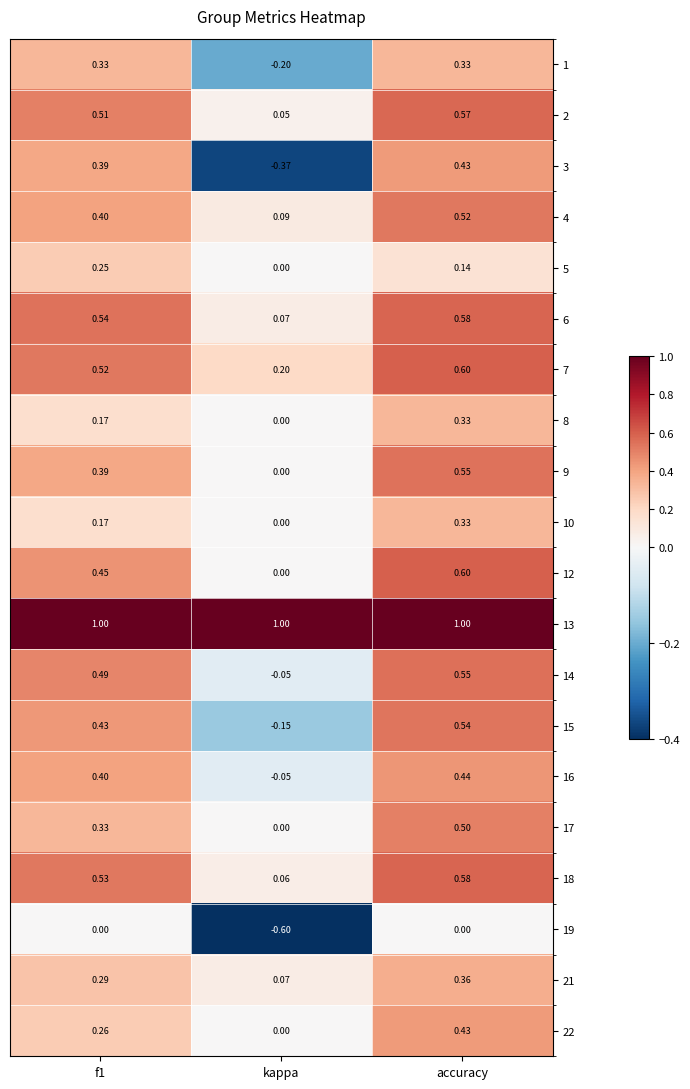

Where is 7 nearest to the value 0?

kappa